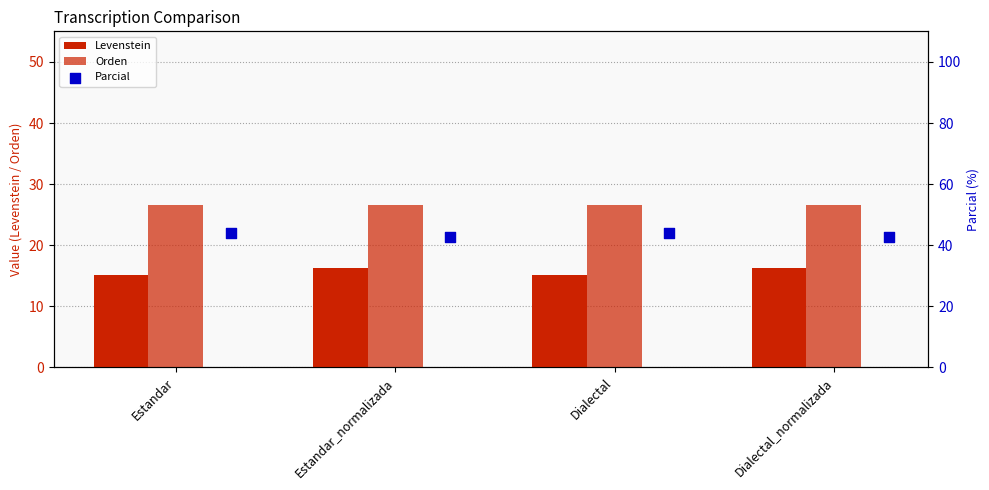

At how many categories does at least one series exceed 26?

4